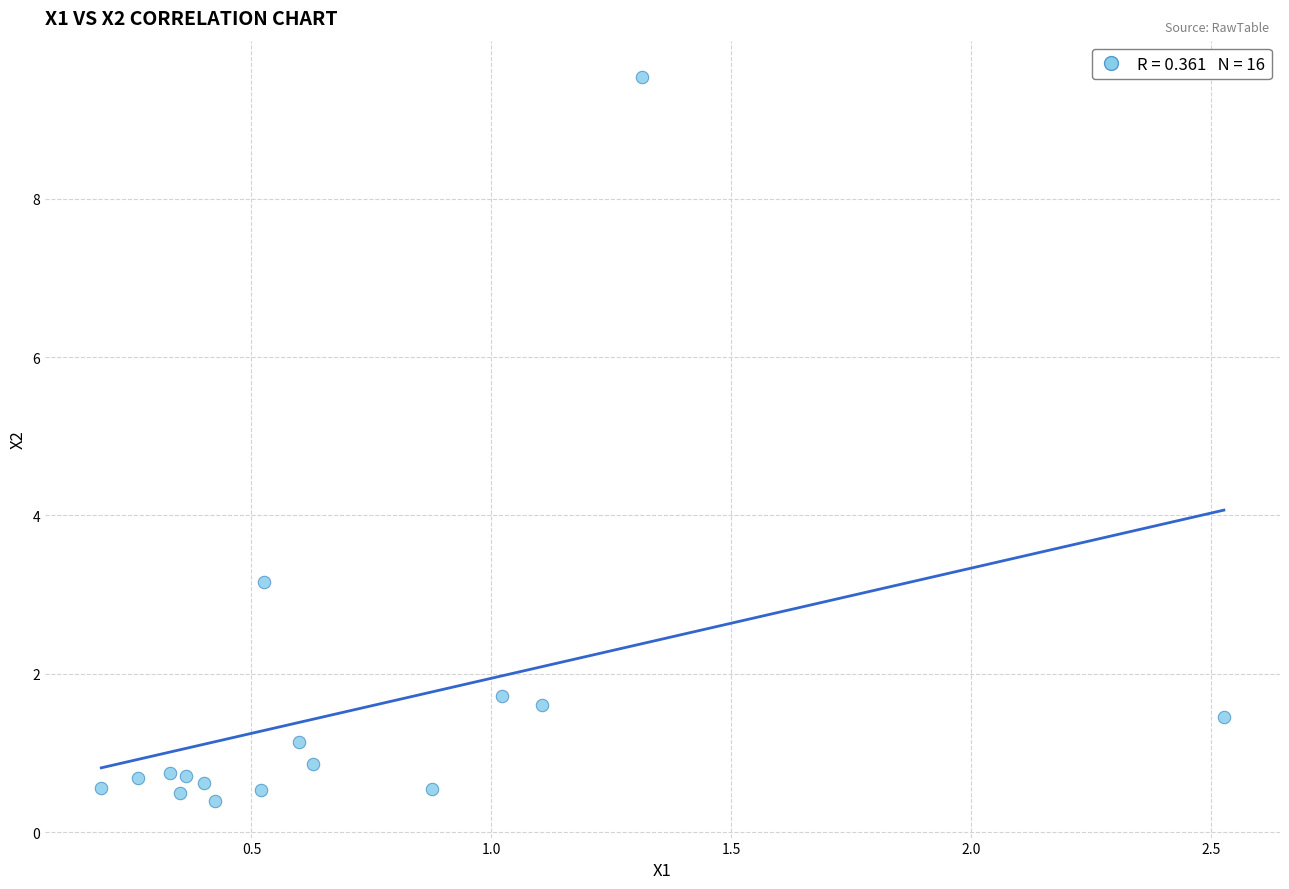

What Y value in the scatter plot is closest to 4?

3.2